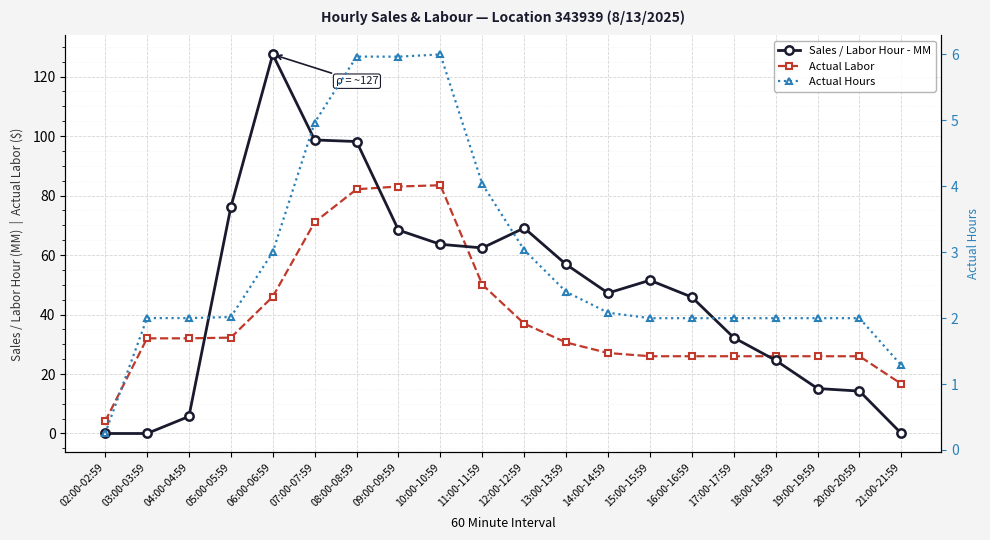

Reading left to right, list all the values displayed in this chart.

Sales / Labor Hour - MM: 0.0	0.0	5.7	76.1	127.5	98.7	98.2	68.4	63.6	62.4	69.1	56.9	47.2	51.5	45.9	32.2	24.6	15.1	14.3	0.0
Actual Labor: 4.1	32.0	32.0	32.2	46.0	71.1	82.1	83.0	83.5	50.1	36.9	30.6	27.1	26.0	26.0	26.0	26.0	26.0	26.0	16.7
Actual Hours: 0.3	2.0	2.0	2.0	3.0	5.0	6.0	6.0	6.0	4.0	3.0	2.4	2.1	2.0	2.0	2.0	2.0	2.0	2.0	1.3